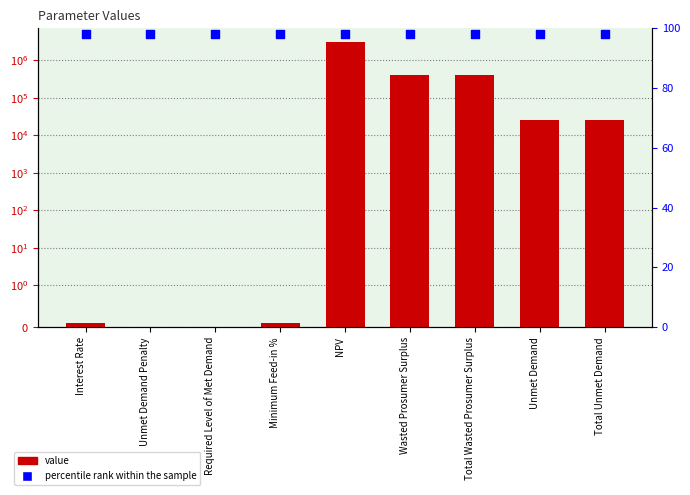

At which category is the sum across all series the highest?

NPV